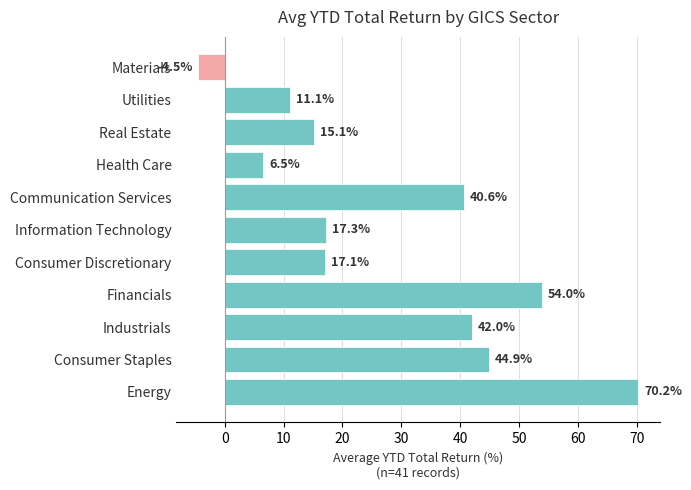

Reading bottom to top, what are all the values shown in this chart?

70.2	44.9	42.0	54.0	17.1	17.3	40.6	6.5	15.1	11.1	-4.5